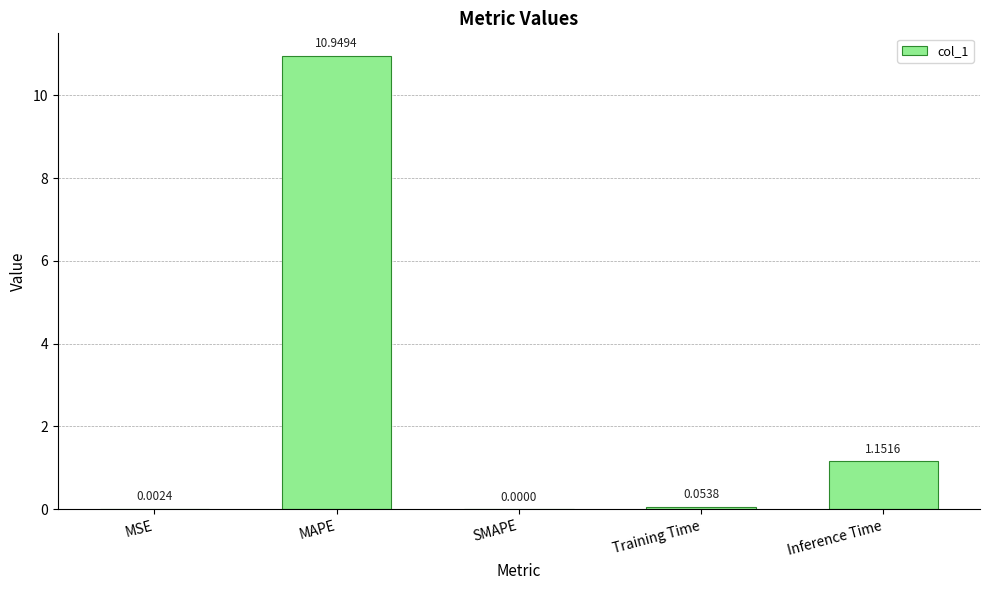

What is the sum of all values?

12.2